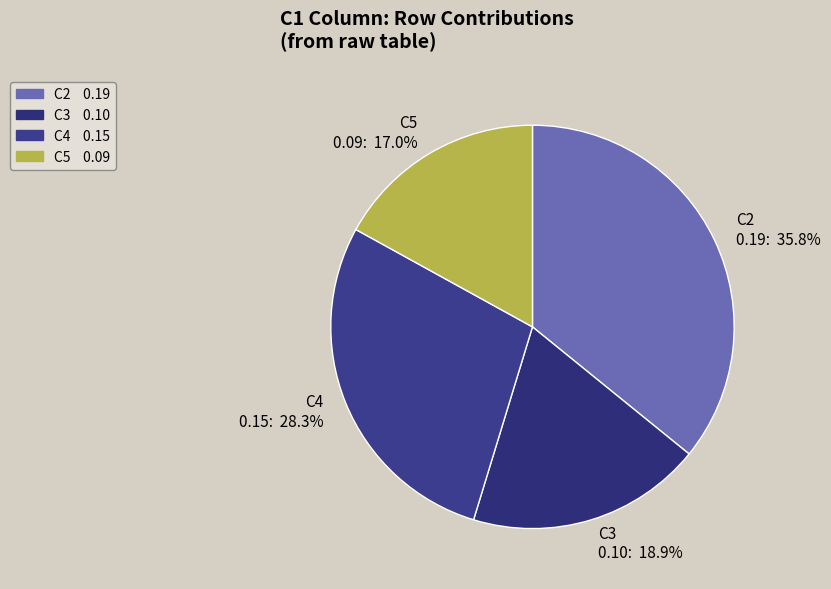

How many slices are in this pie chart?

4